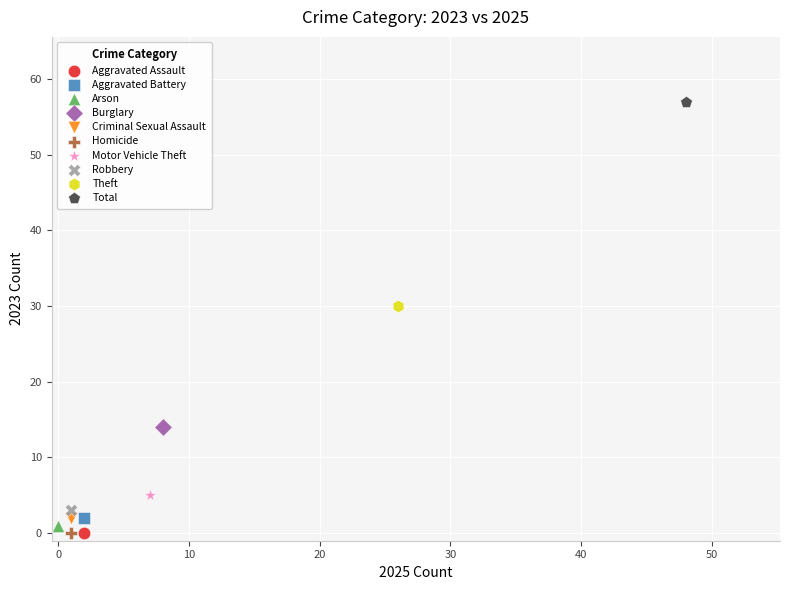

What are all the series names shown in the legend?

Aggravated Assault, Aggravated Battery, Arson, Burglary, Criminal Sexual Assault, Homicide, Motor Vehicle Theft, Robbery, Theft, Total